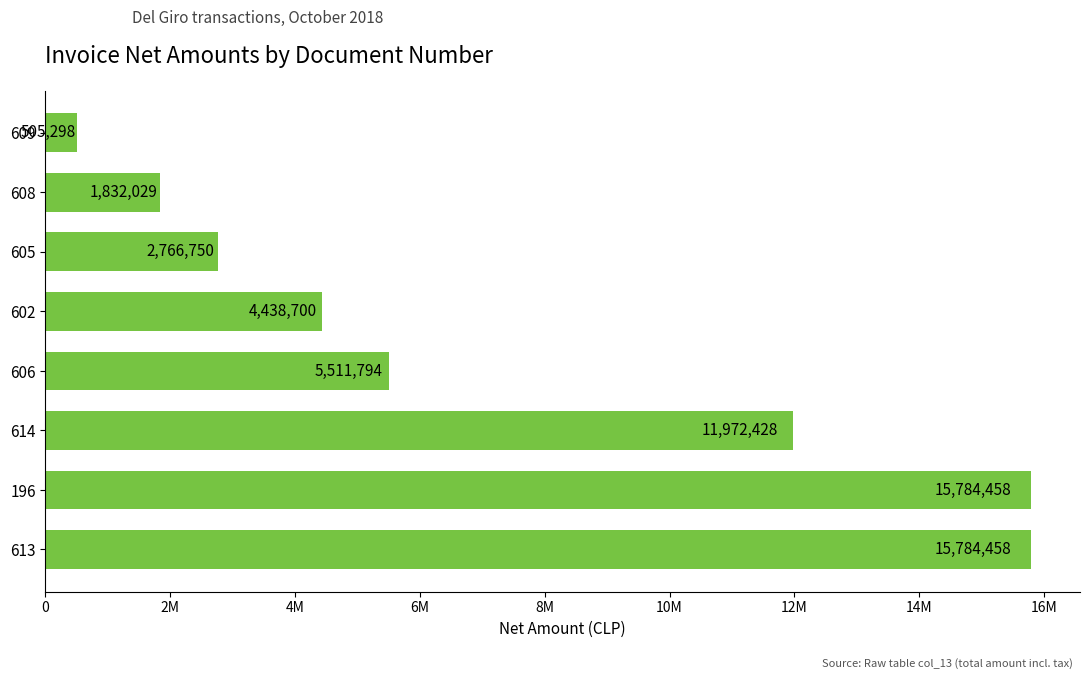

What is the minimum value shown in the chart?

505298